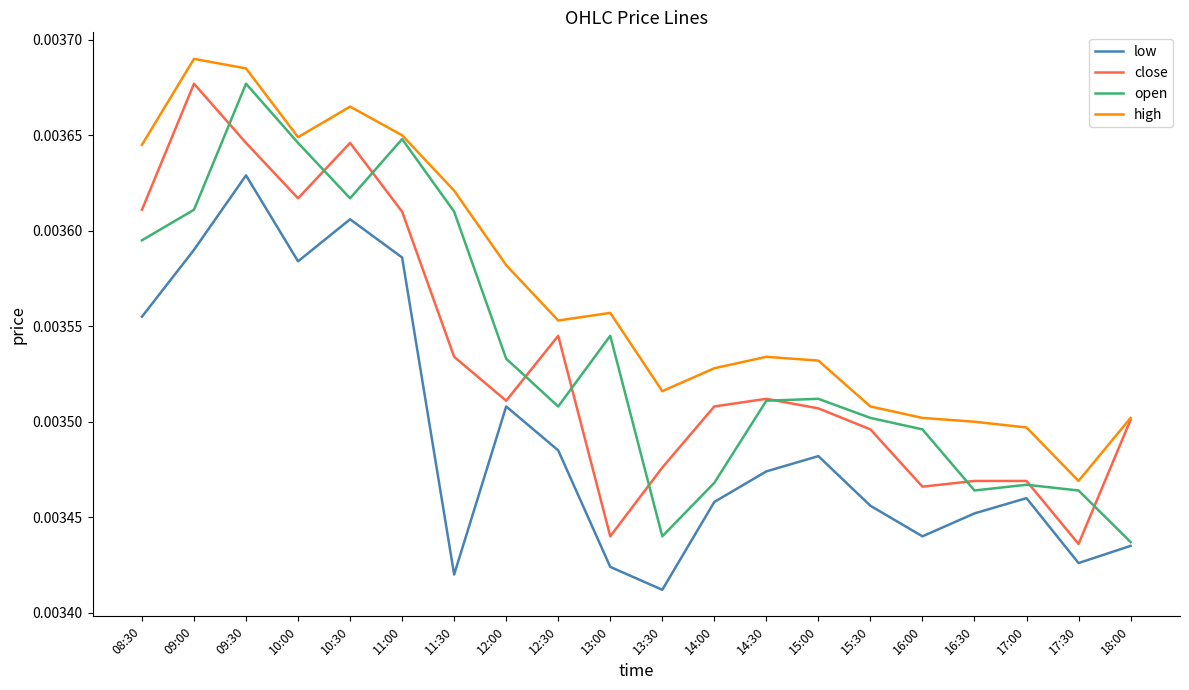

Does the chart have visible grid lines?

No